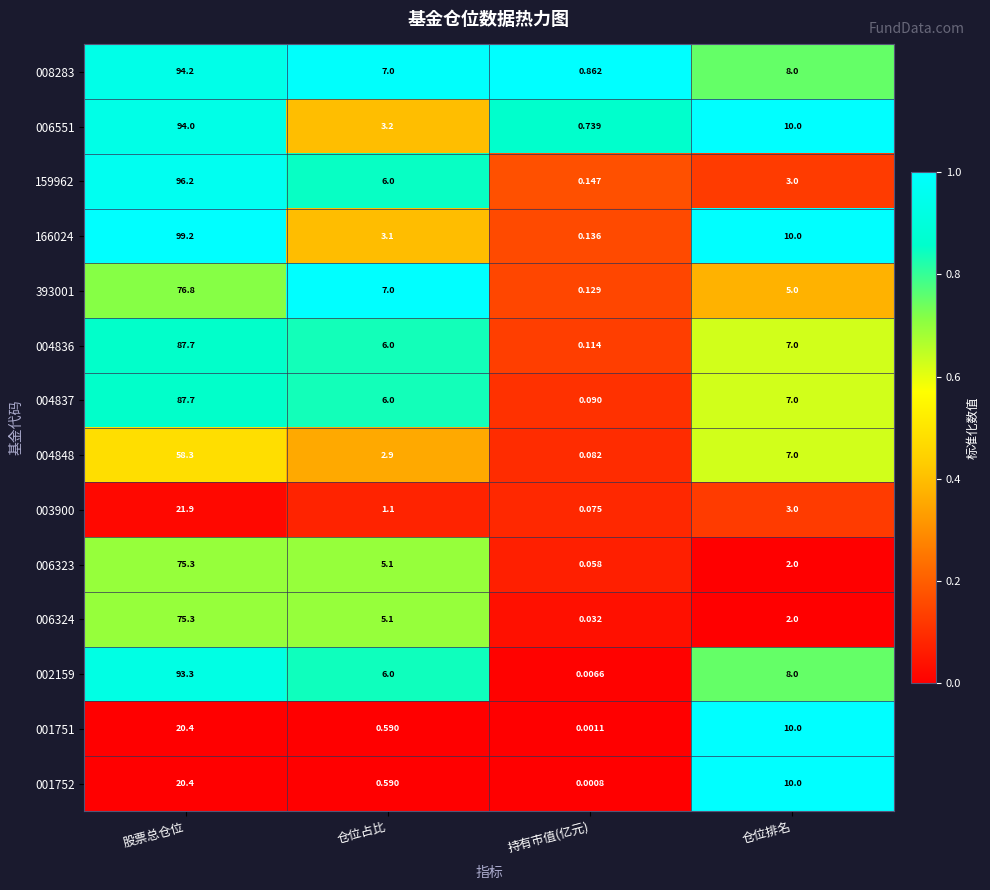

At which label is 003900 closest to 10?

仓位排名